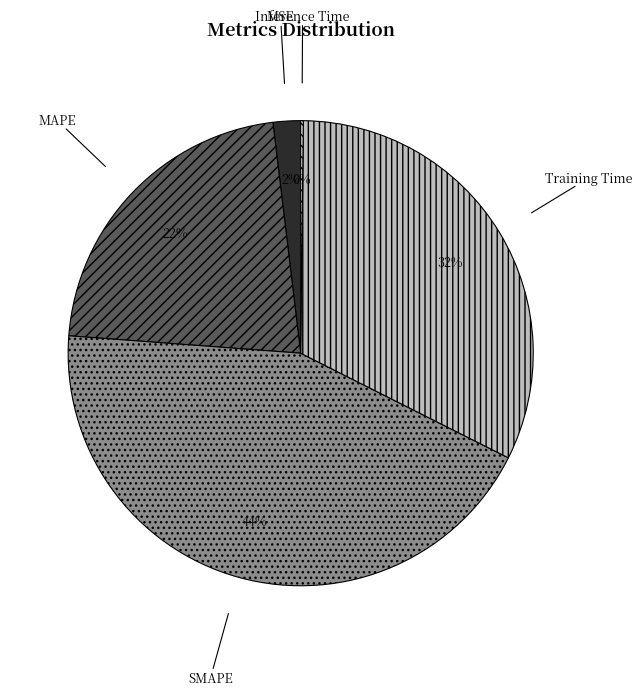

Which category has the biggest portion of the pie?

SMAPE